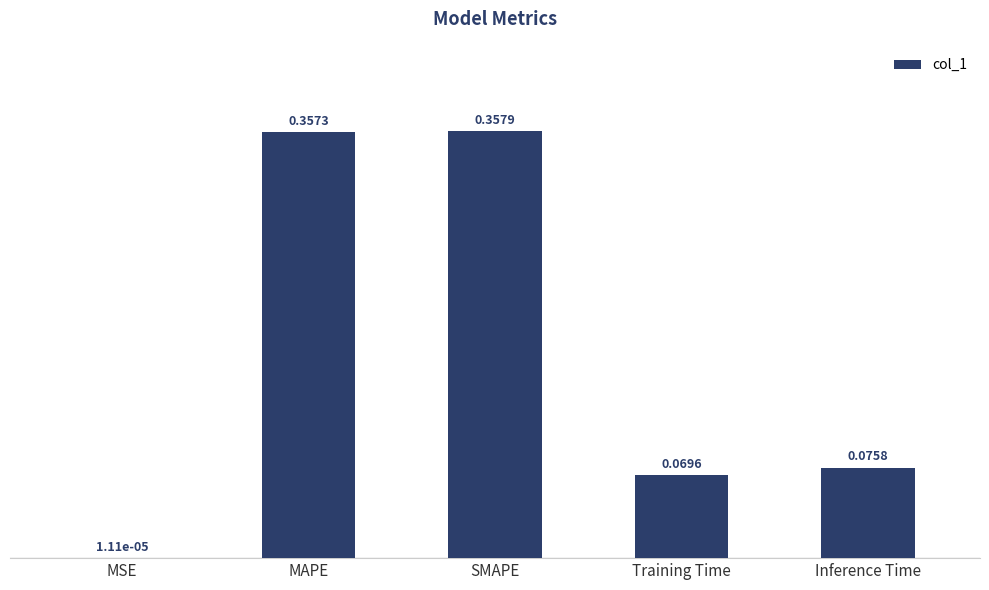

What is the change in value from SMAPE to Training Time?

-0.3